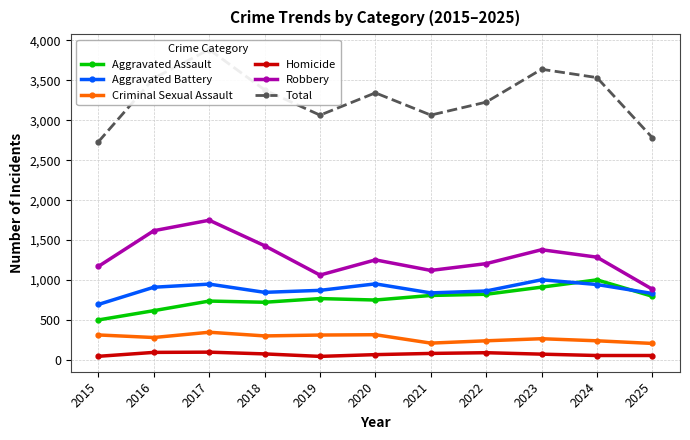

What is the sum of all Aggravated Battery values?

9715